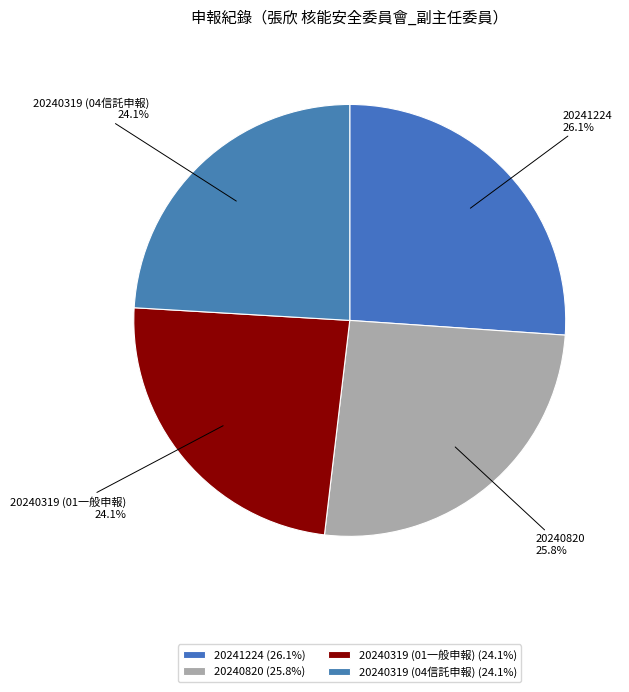

Count the number of slices in the pie.

4